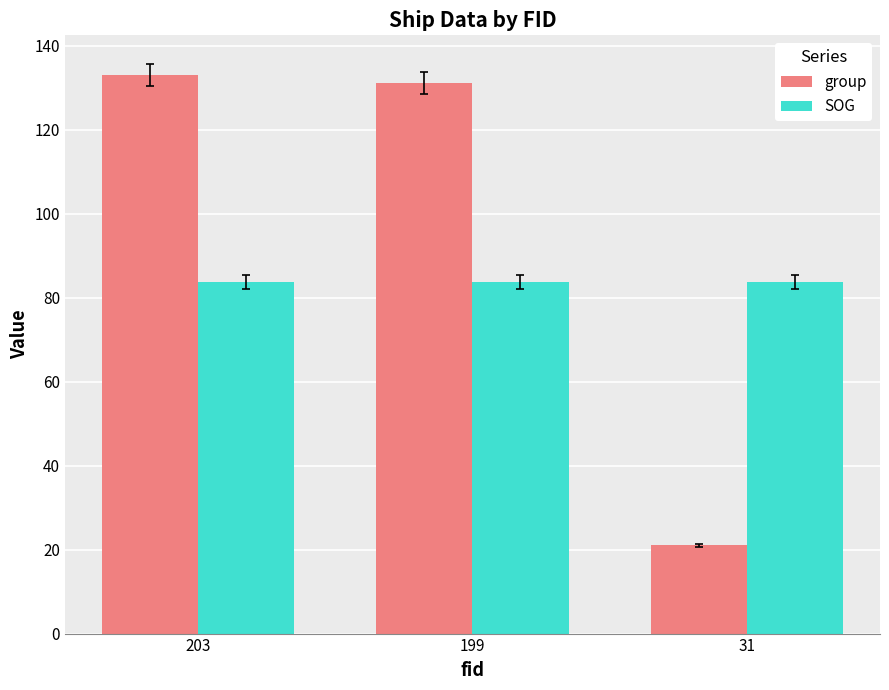

Which category has the highest value across all series?

203